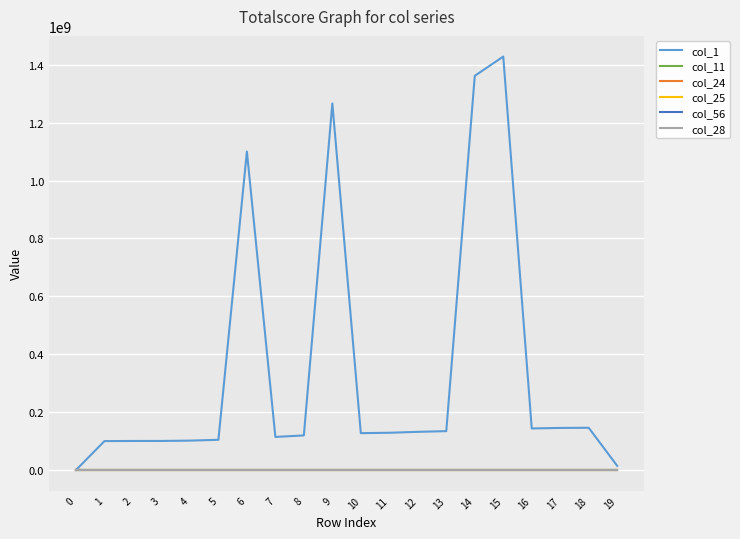

What is the greatest value displayed?

1428381847